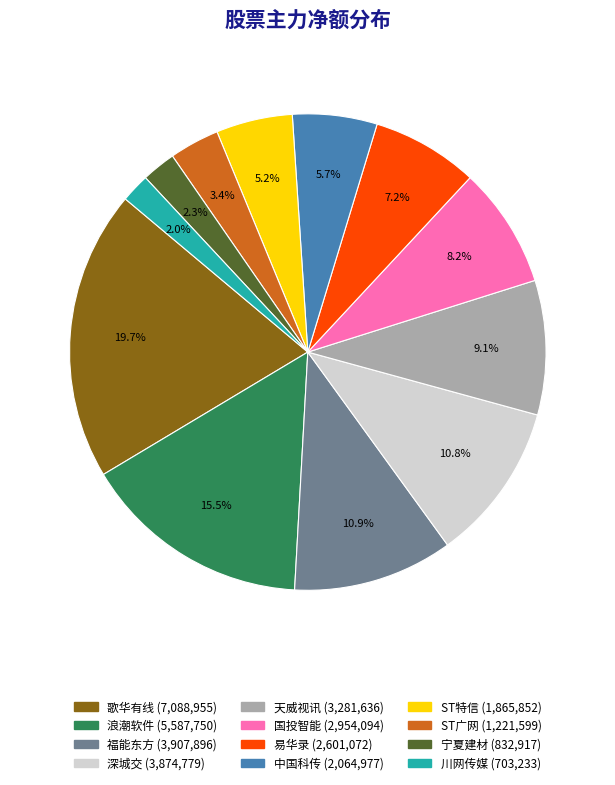

How many segments does this pie chart have?

12